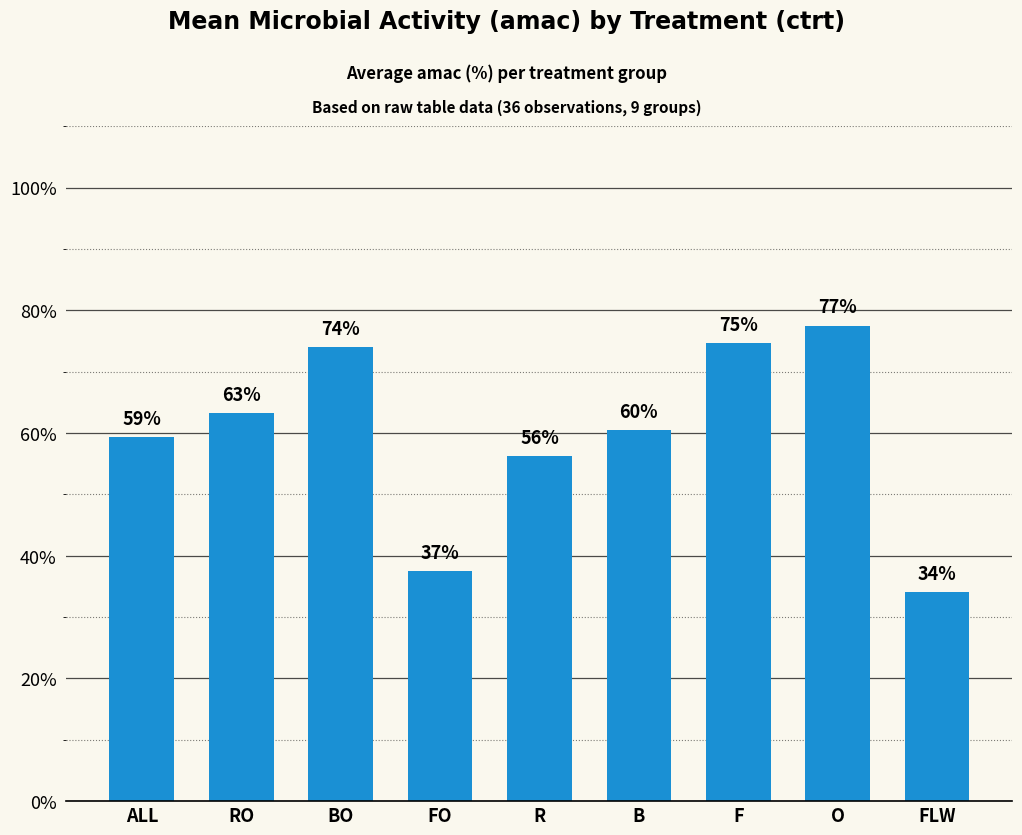

Is it true that the value at O is 103.0?

False